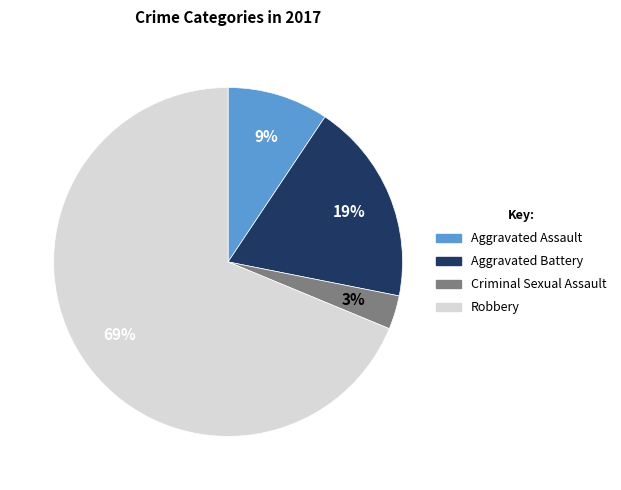

To the nearest percent, what is the average slice percentage?

25%